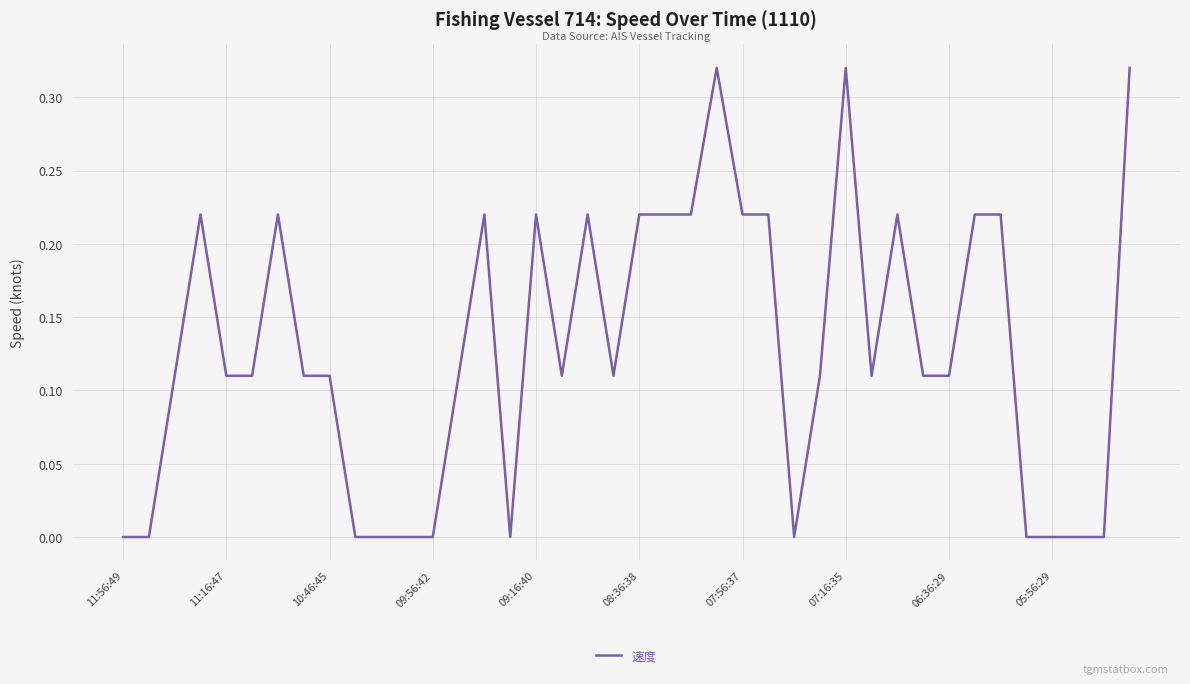

Where is the data nearest to the value 0?

11:56:49